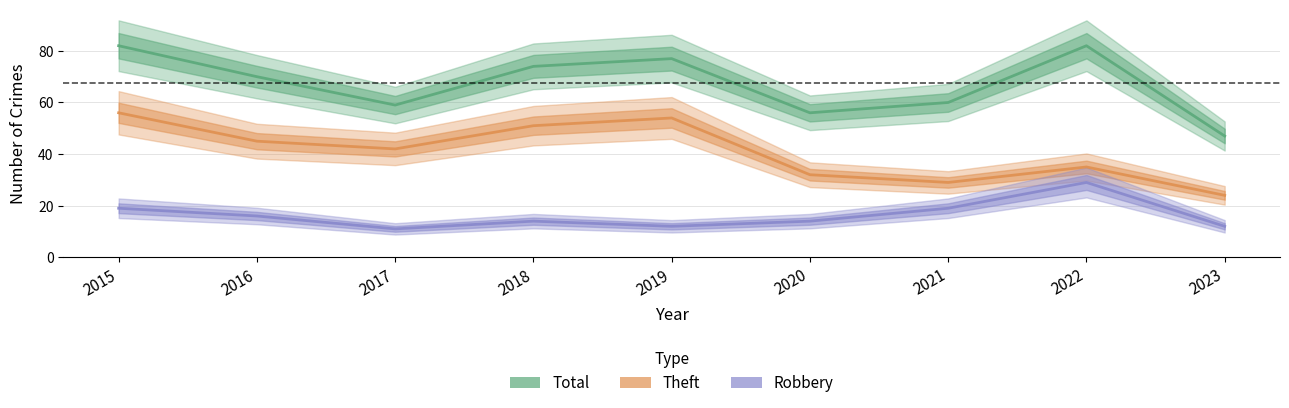

Between 2018 and 2015, which is larger?

2015